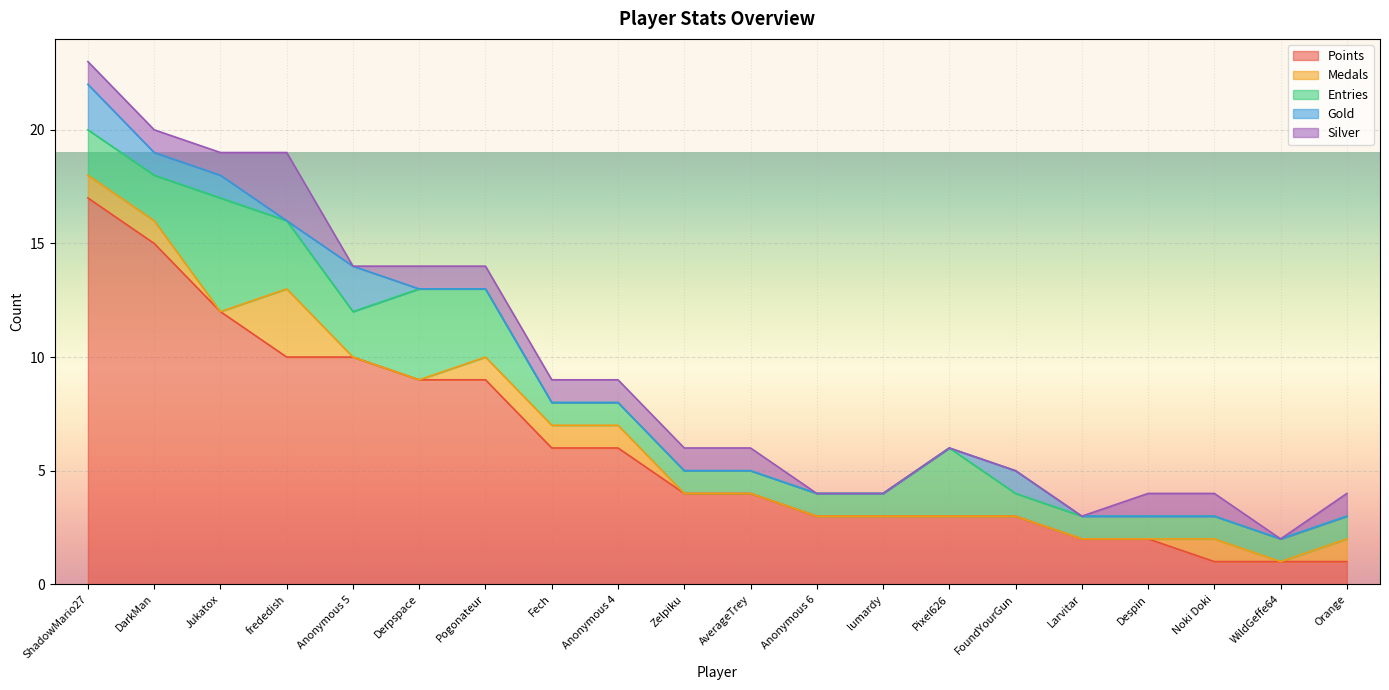

True or false: Points and Gold cross at least once.

False